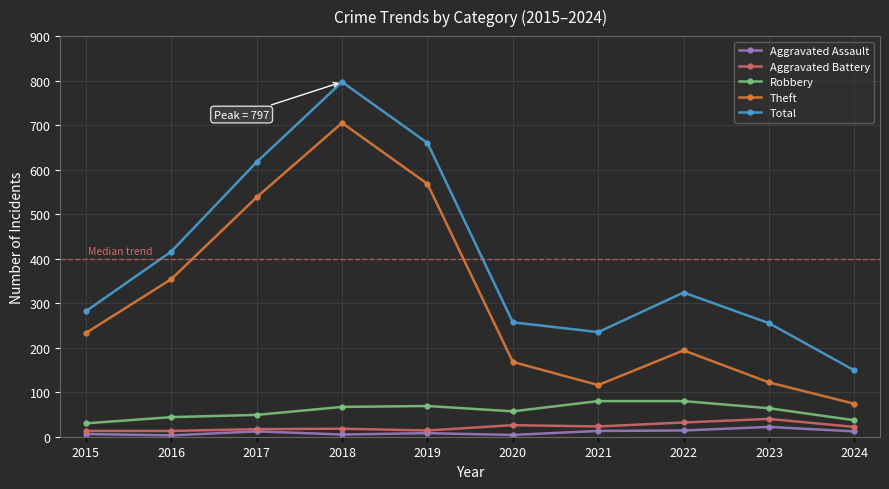

Which series has the largest range (max minus min)?

Total